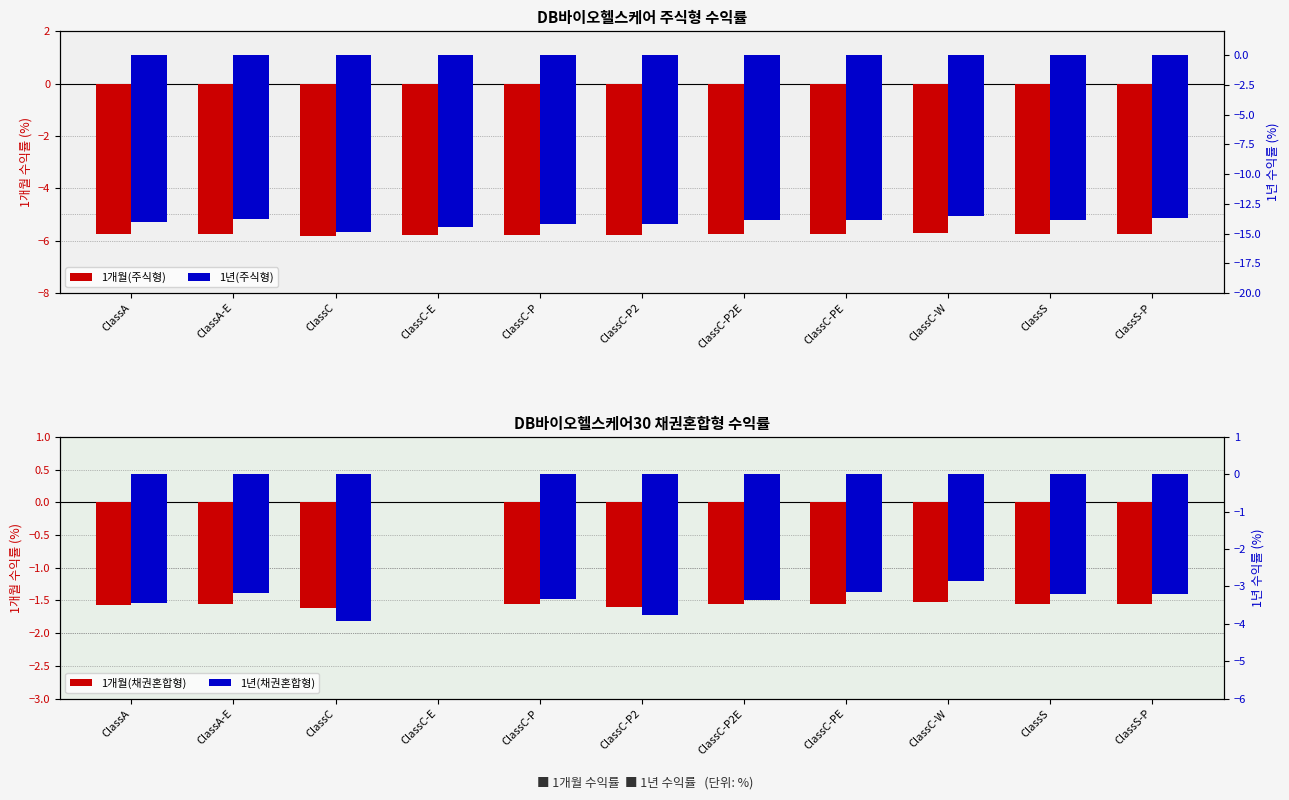

Which series has the widest spread of values?

1년(채권혼합형)